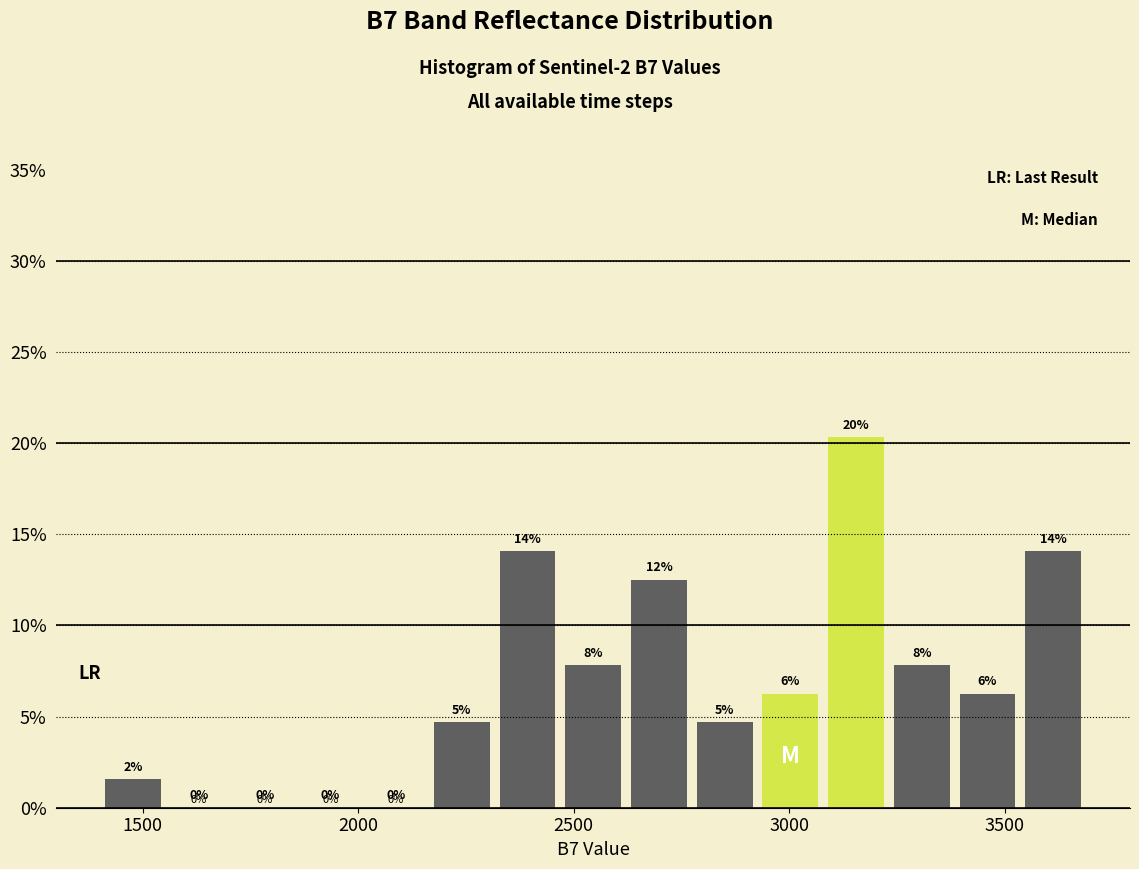

Around what value on the x-axis is the tallest bar? Give the approximate position of its centre, as read against the axis.

3150